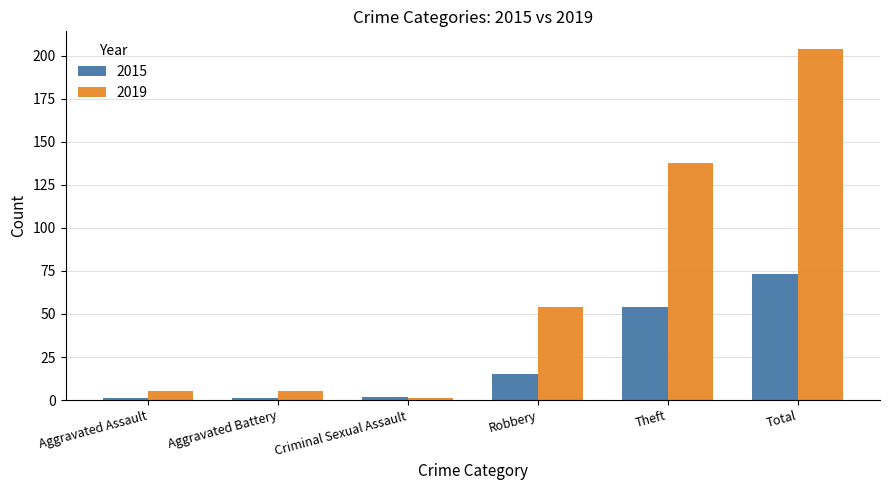

What is the spread (max minus min) of values at Aggravated Assault?

4